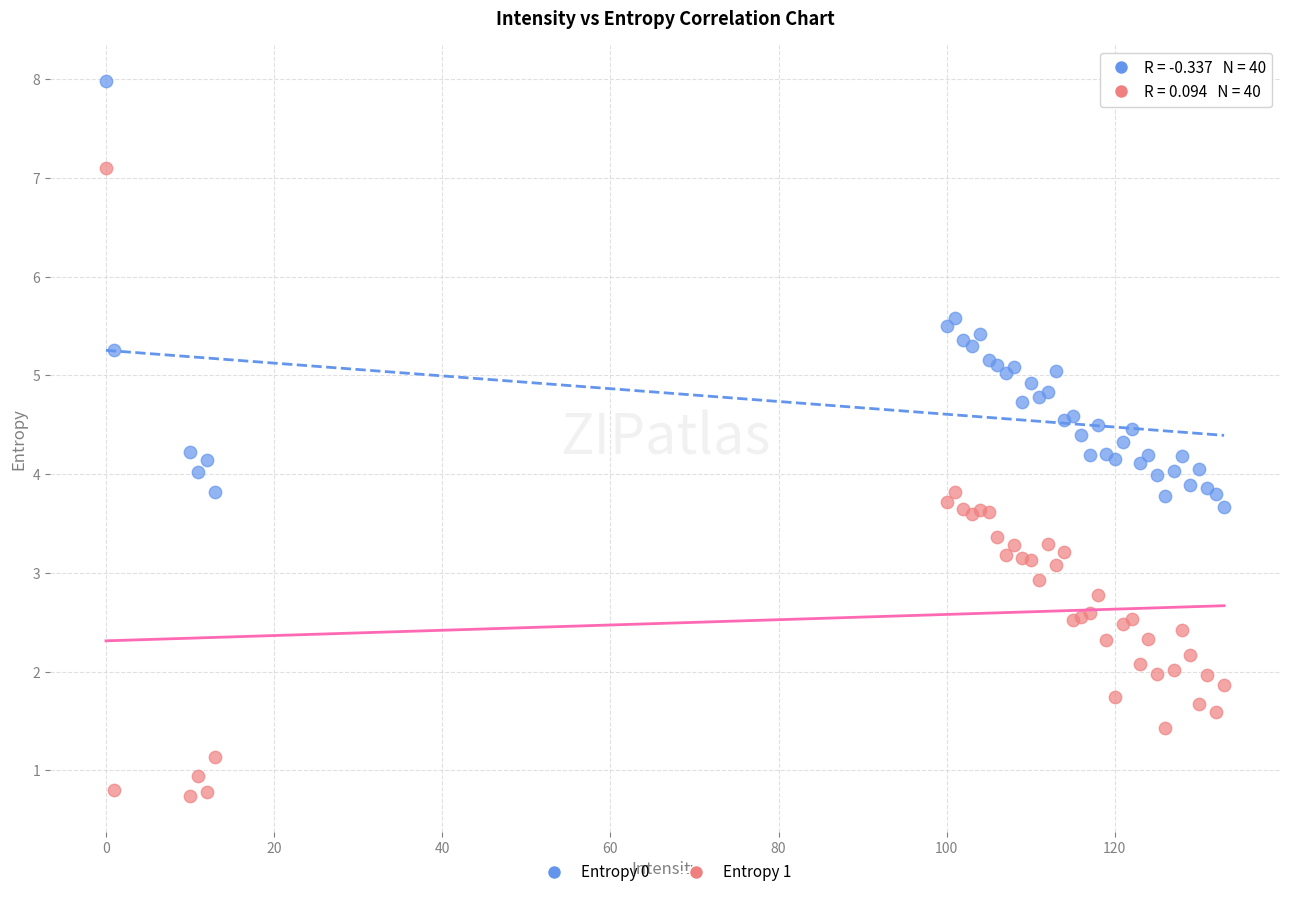

Which series contains the highest Y value?

Entropy 0